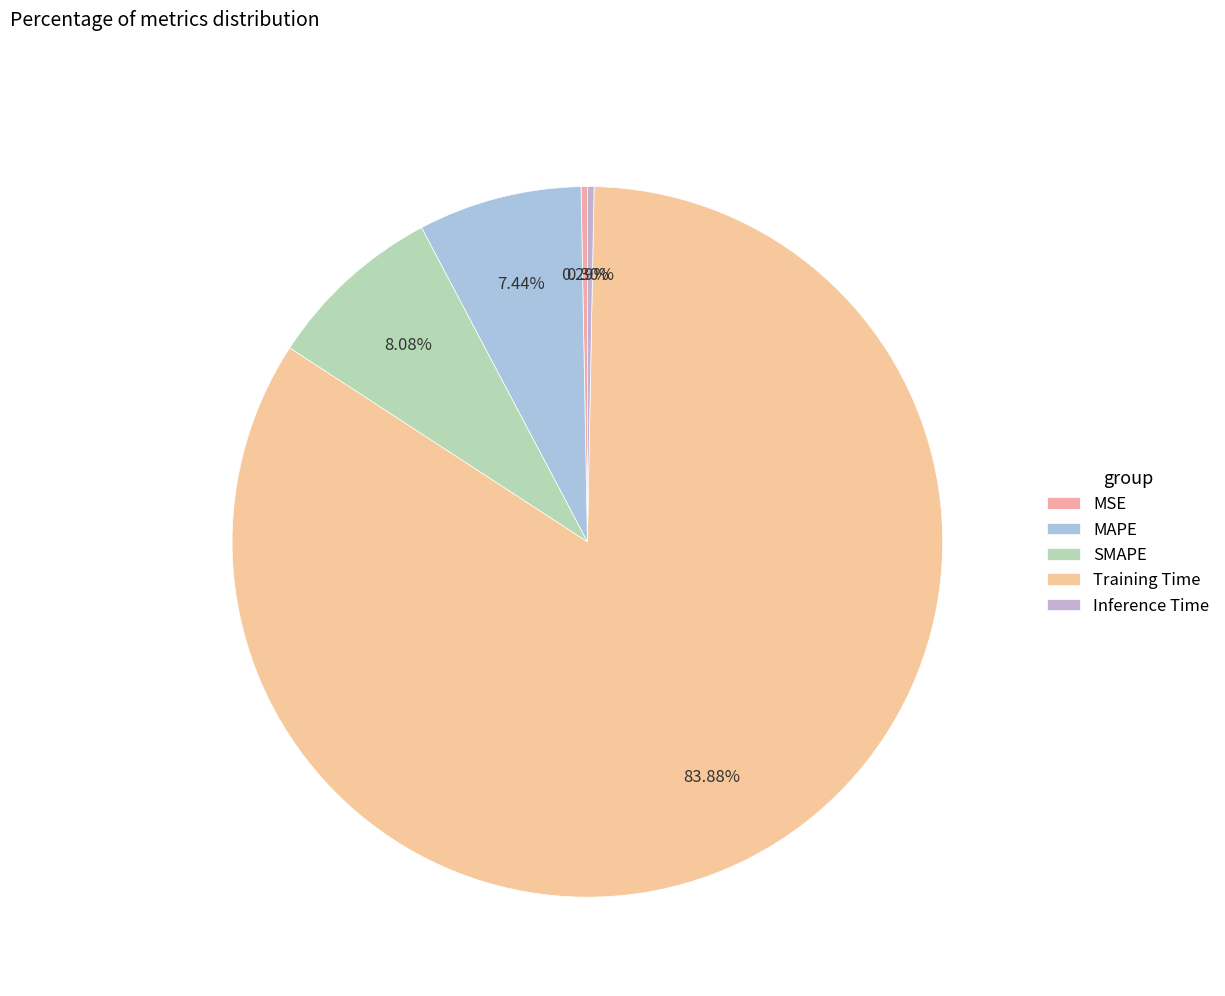

To the nearest percent, what is the difference between the largest and smallest slice percentages?

84%